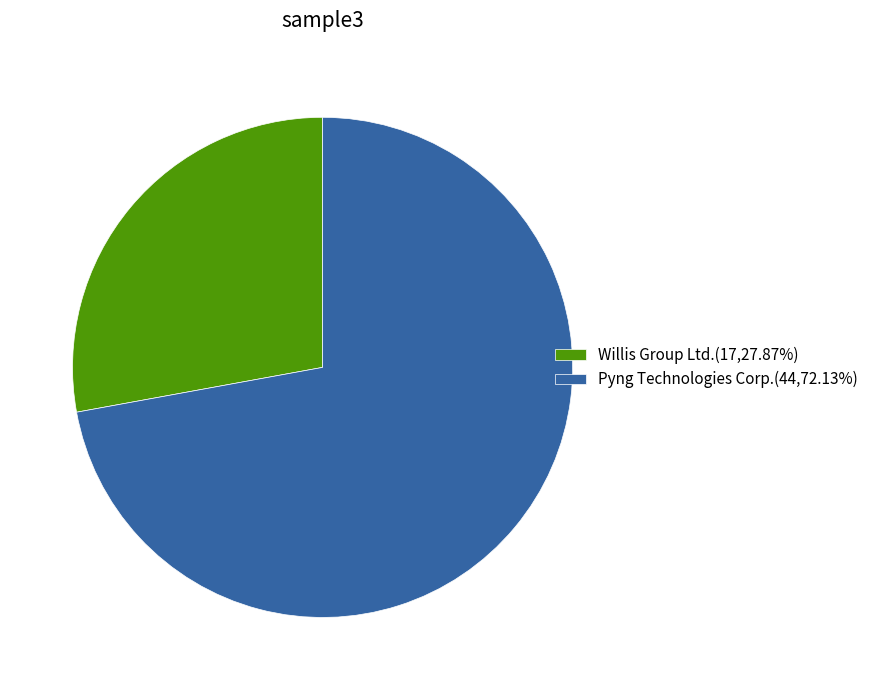

What is the ratio of the value at Pyng Technologies Corp.(44,72.13%) to the value at Willis Group Ltd.(17,27.87%)?

2.6